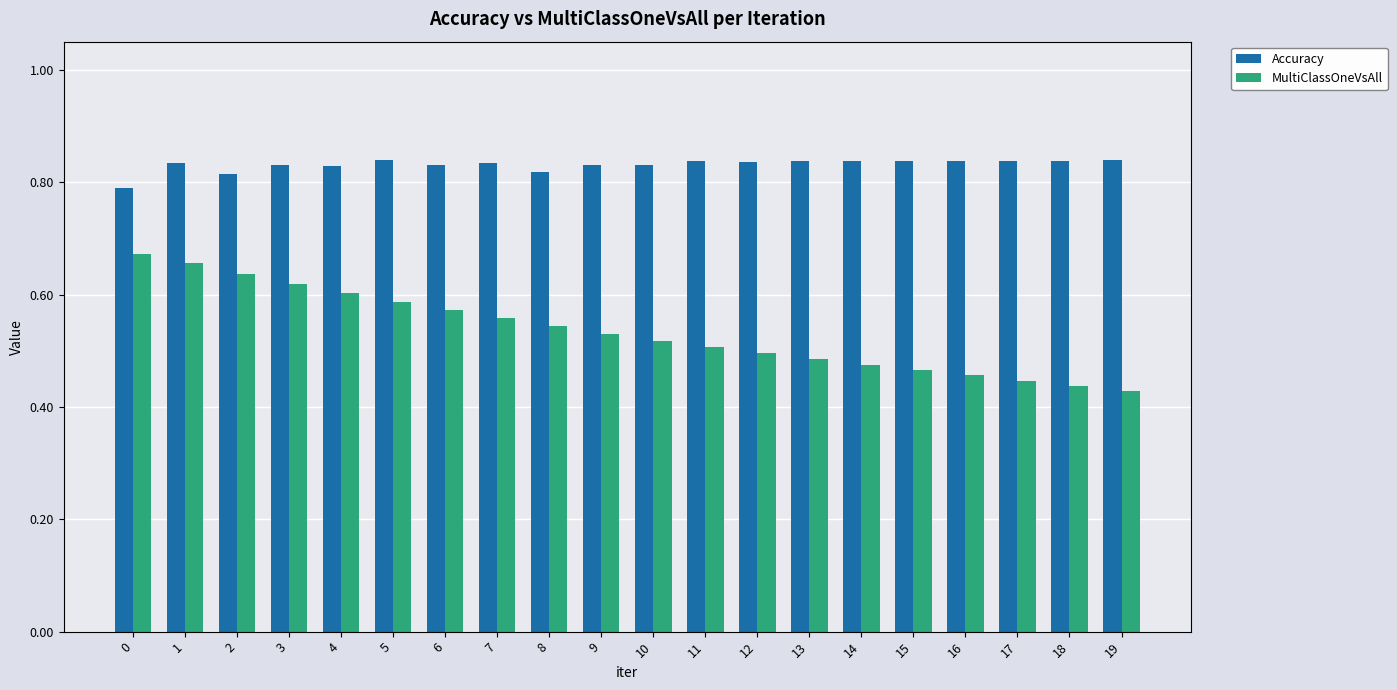

Is it true that MultiClassOneVsAll equals 0.1 at 13?

False